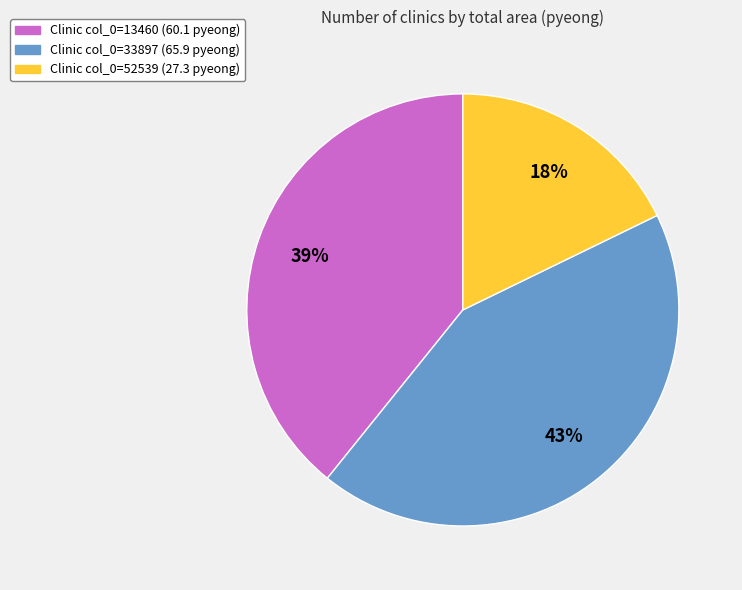

The Clinic col_0=33897 (65.9 pyeong) slice represents 29% of the pie. True or false?

False